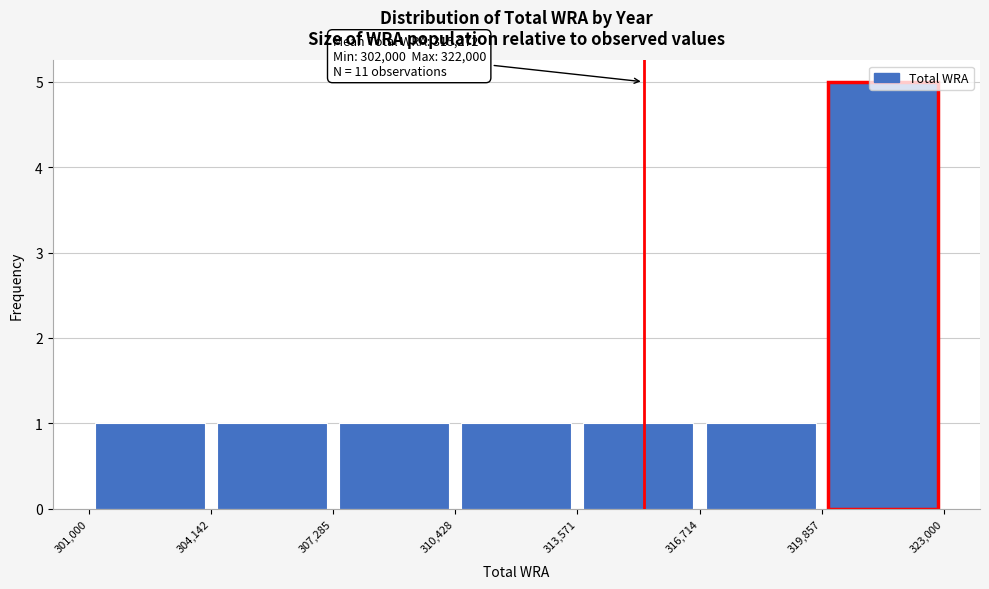

Over which range of the x-axis is the bar tallest?

319,857 to 323,000